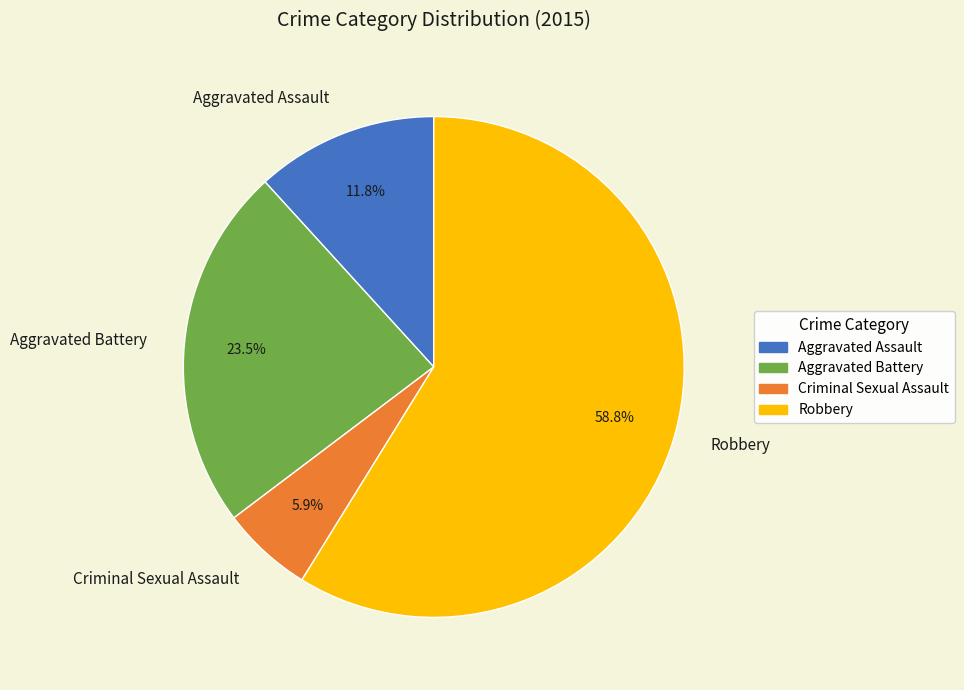

Approximately how many times larger is the value at Aggravated Assault compared to Aggravated Battery?

0.5